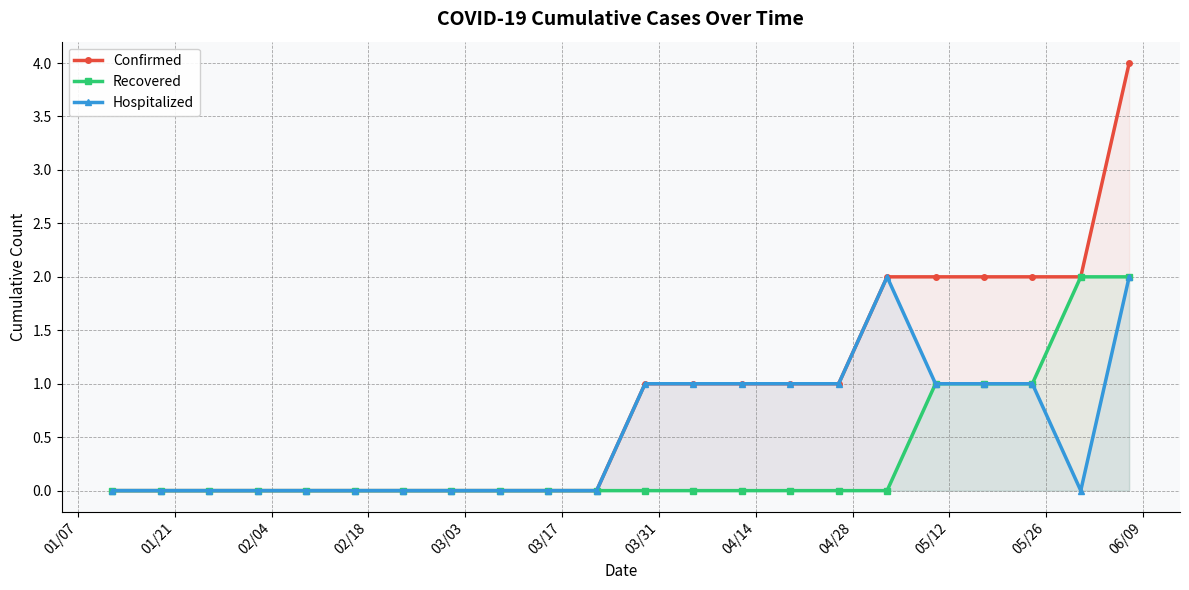

What is the difference between the second highest and minimum values in the Confirmed series?

2